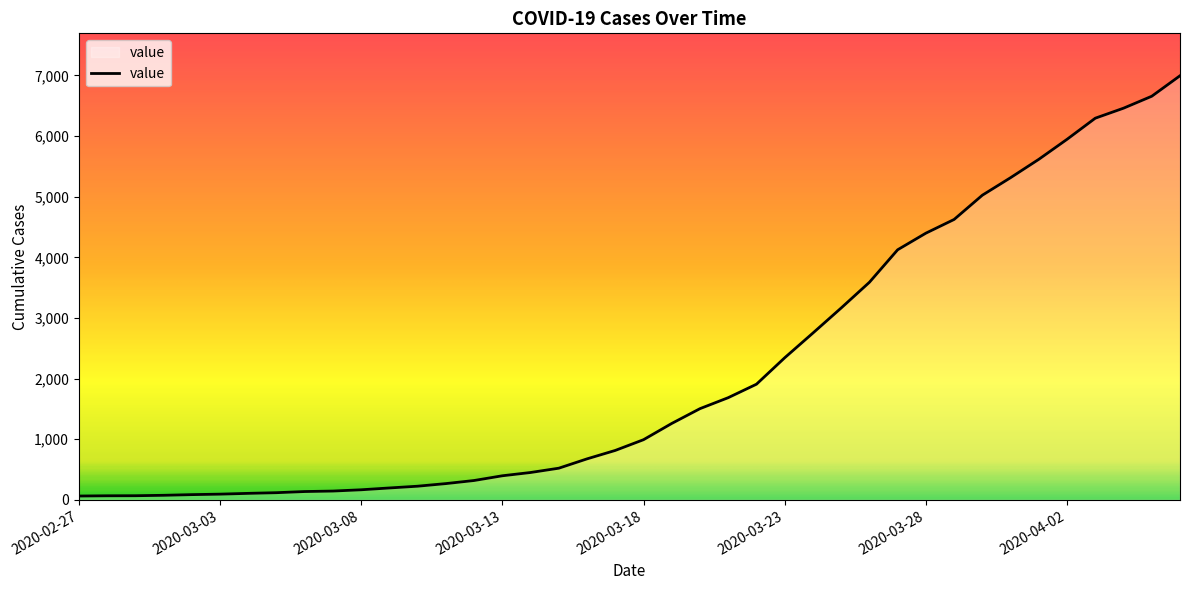

What is the difference between the maximum and minimum values?

6931